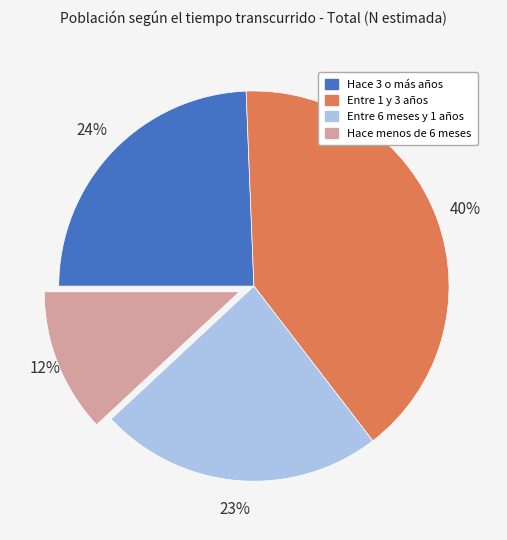

To the nearest percent, what portion does Entre 6 meses y 1 años represent?

23%